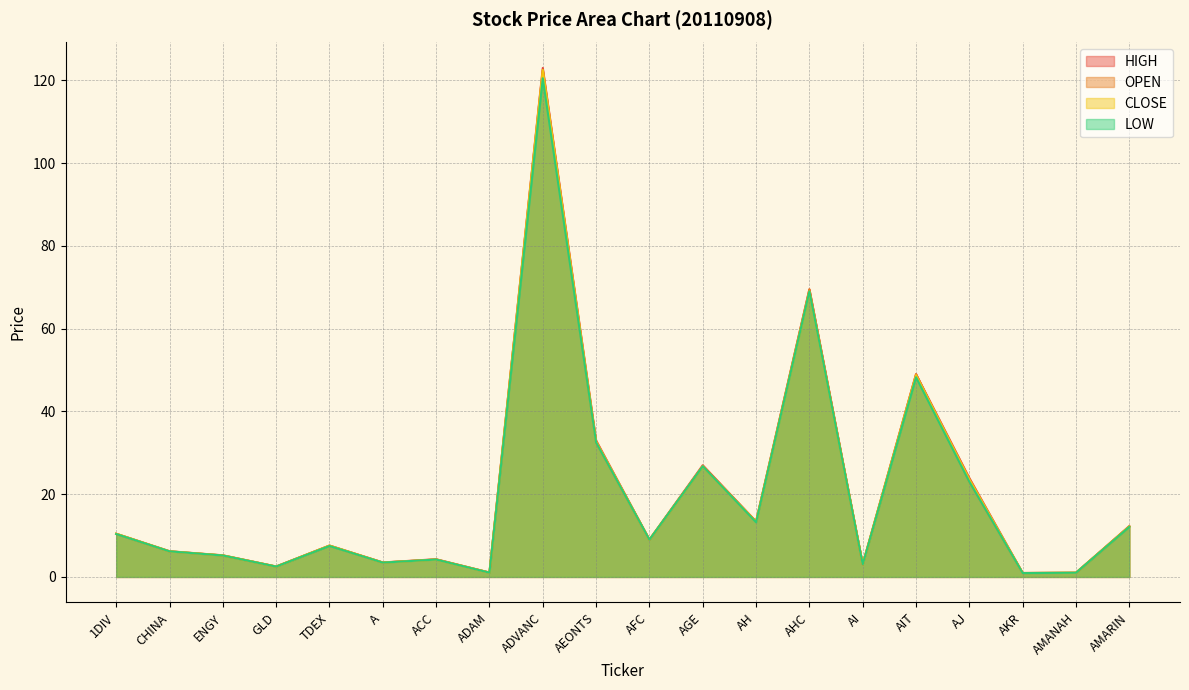

Where is the first local maximum for OPEN?

TDEX